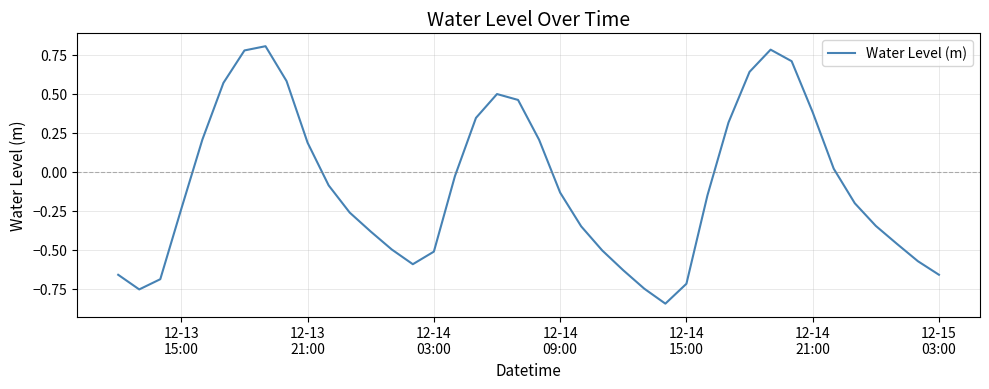

What is the difference between the maximum and minimum values?

1.7